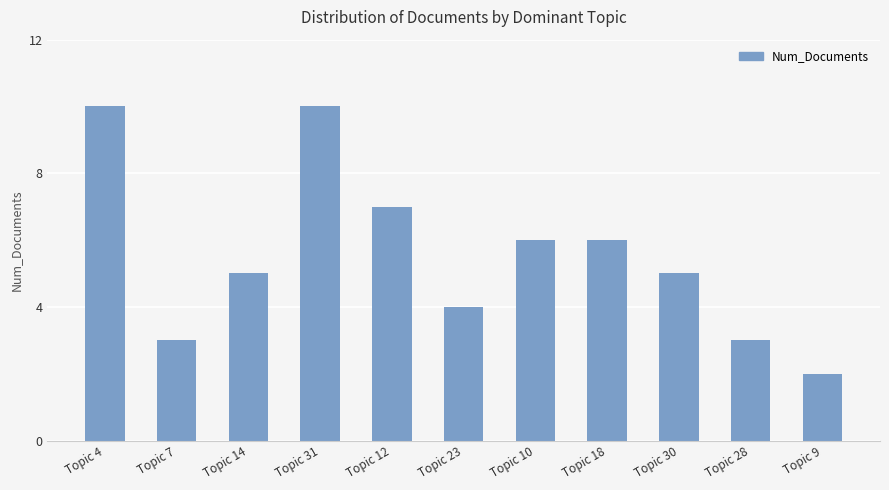

What is the greatest value displayed?

10